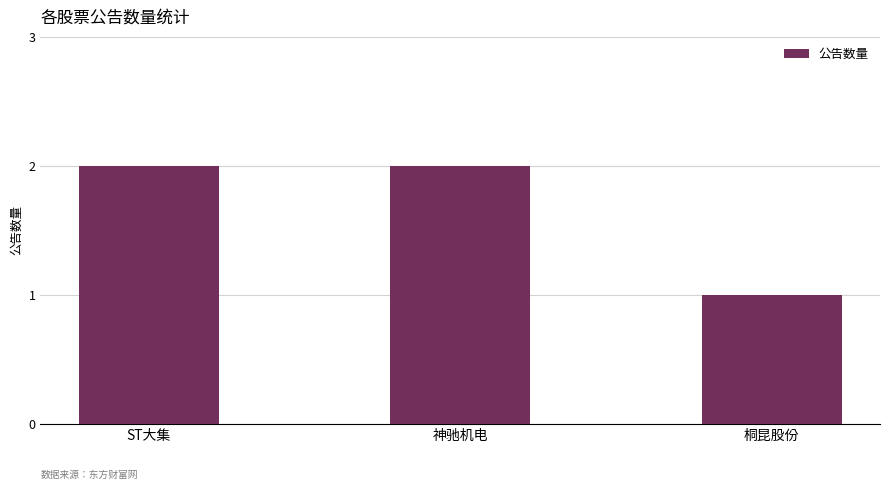

True or false: the data shows 2 at 神驰机电.

True